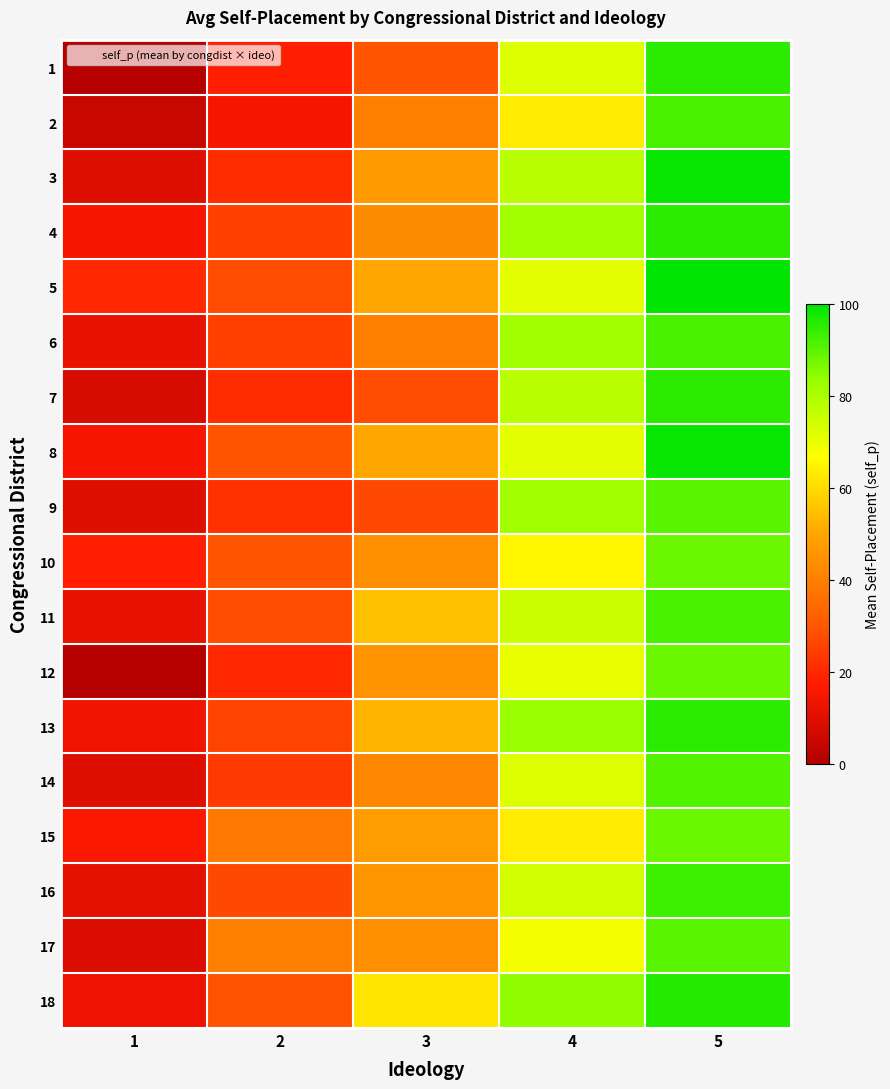

How many categories are shown in the chart?

5